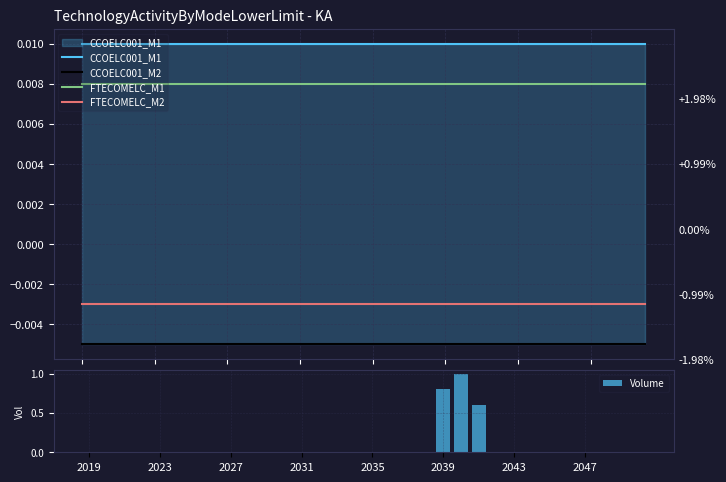

Which series has the largest range (max minus min)?

Volume